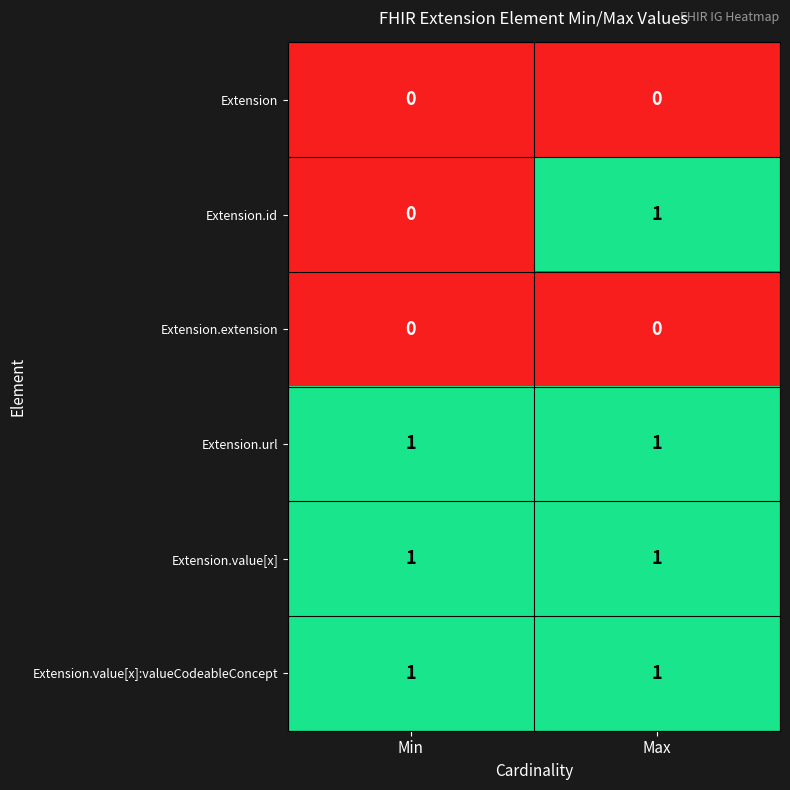

Is it true that Extension.url equals 2 at Max?

False